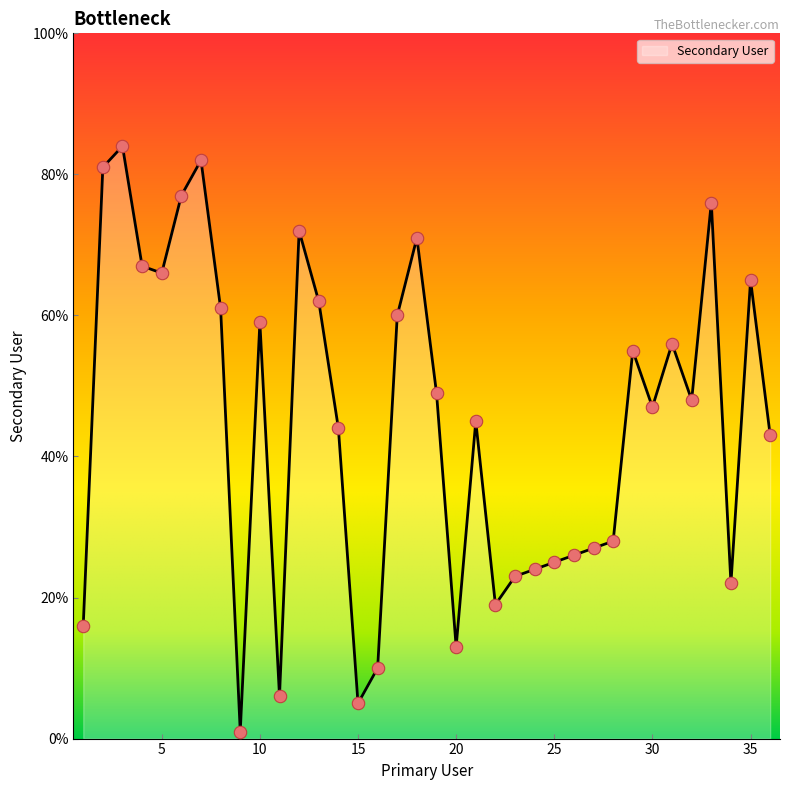

What is the maximum value shown in the chart?

84